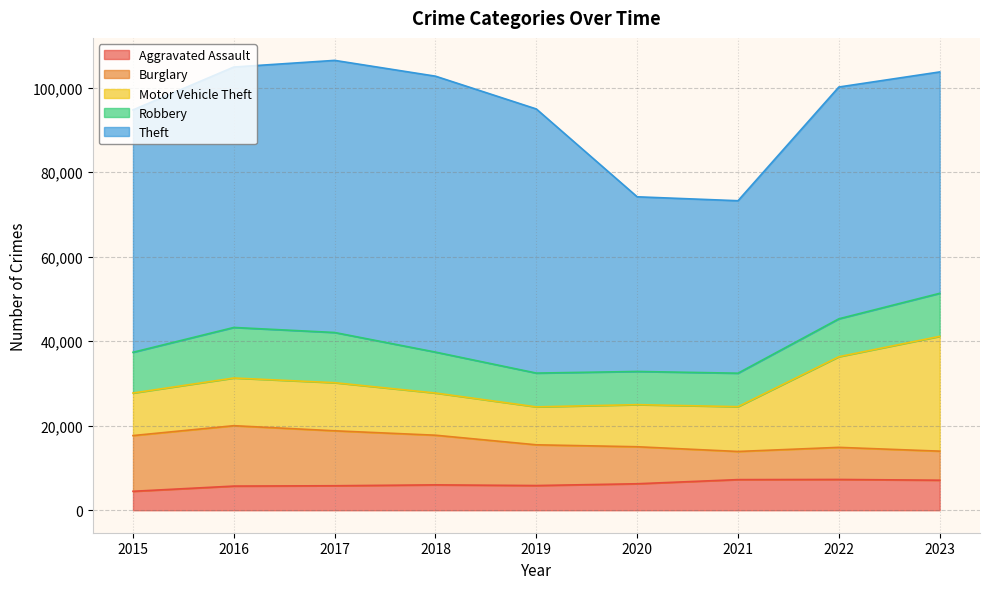

What is the value of the Theft point at the 4th from the left?

65287